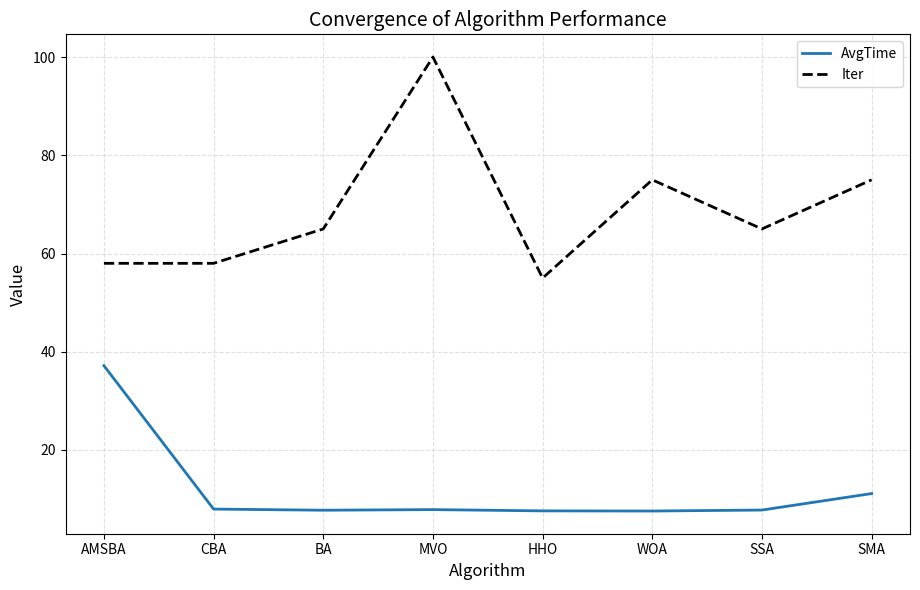

Which series has the largest total across all categories?

Iter